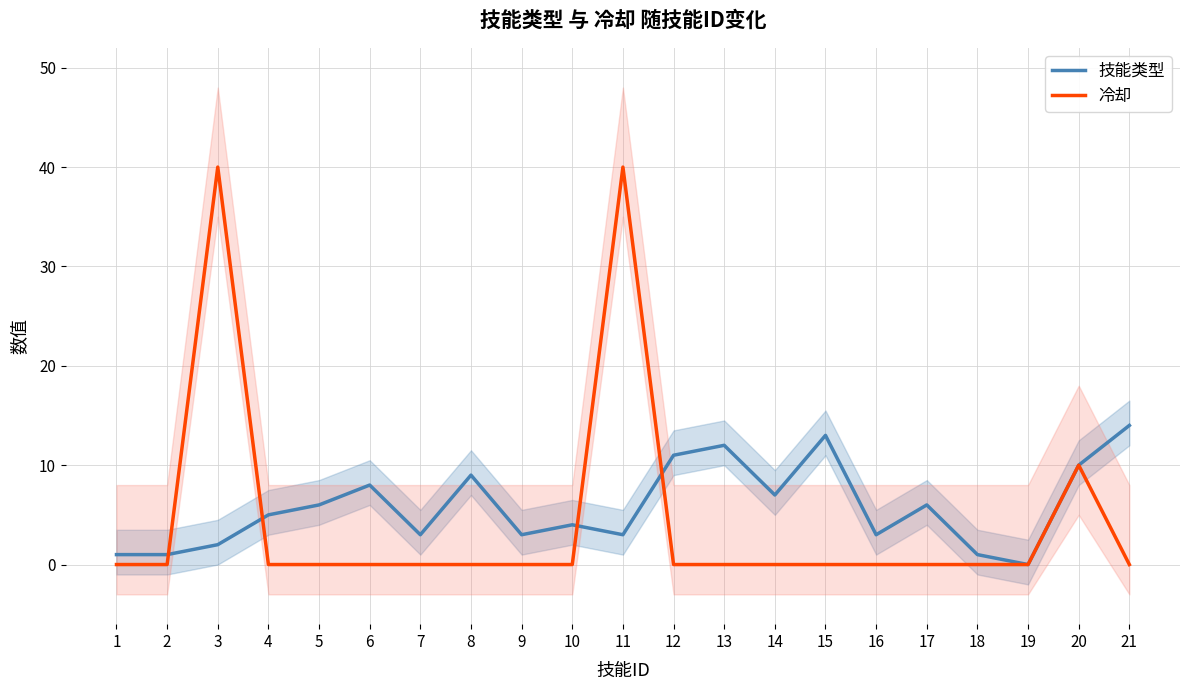

What is the difference between the highest and lowest values at 8?

9